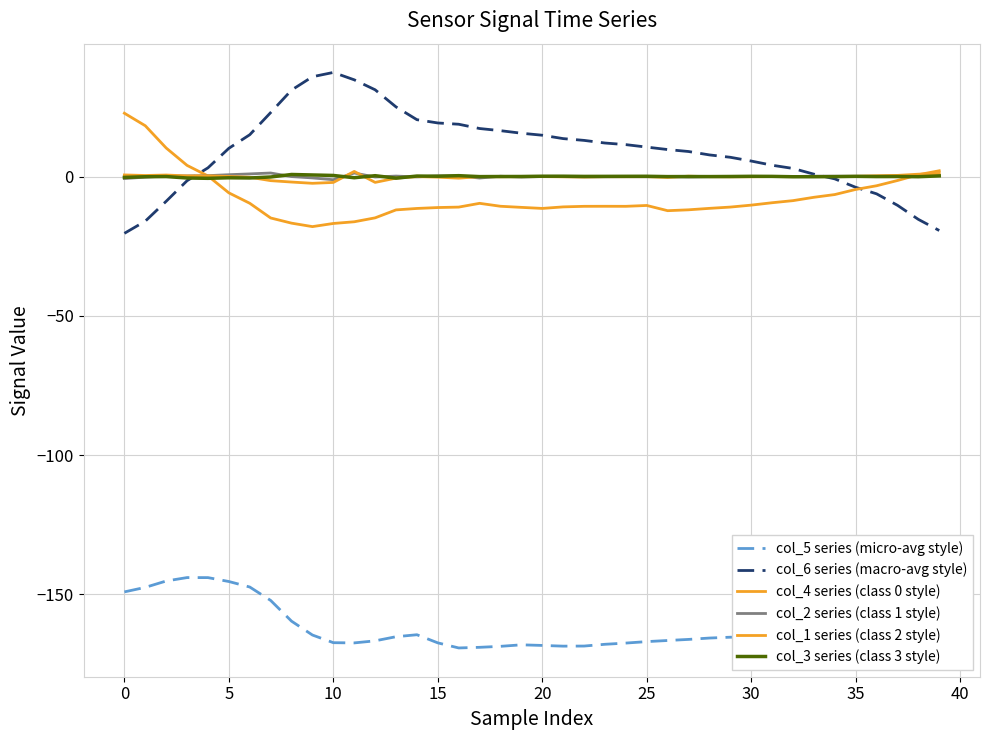

What is the difference between the maximum and minimum values in the col_5 series (micro-avg style) series?

25.3